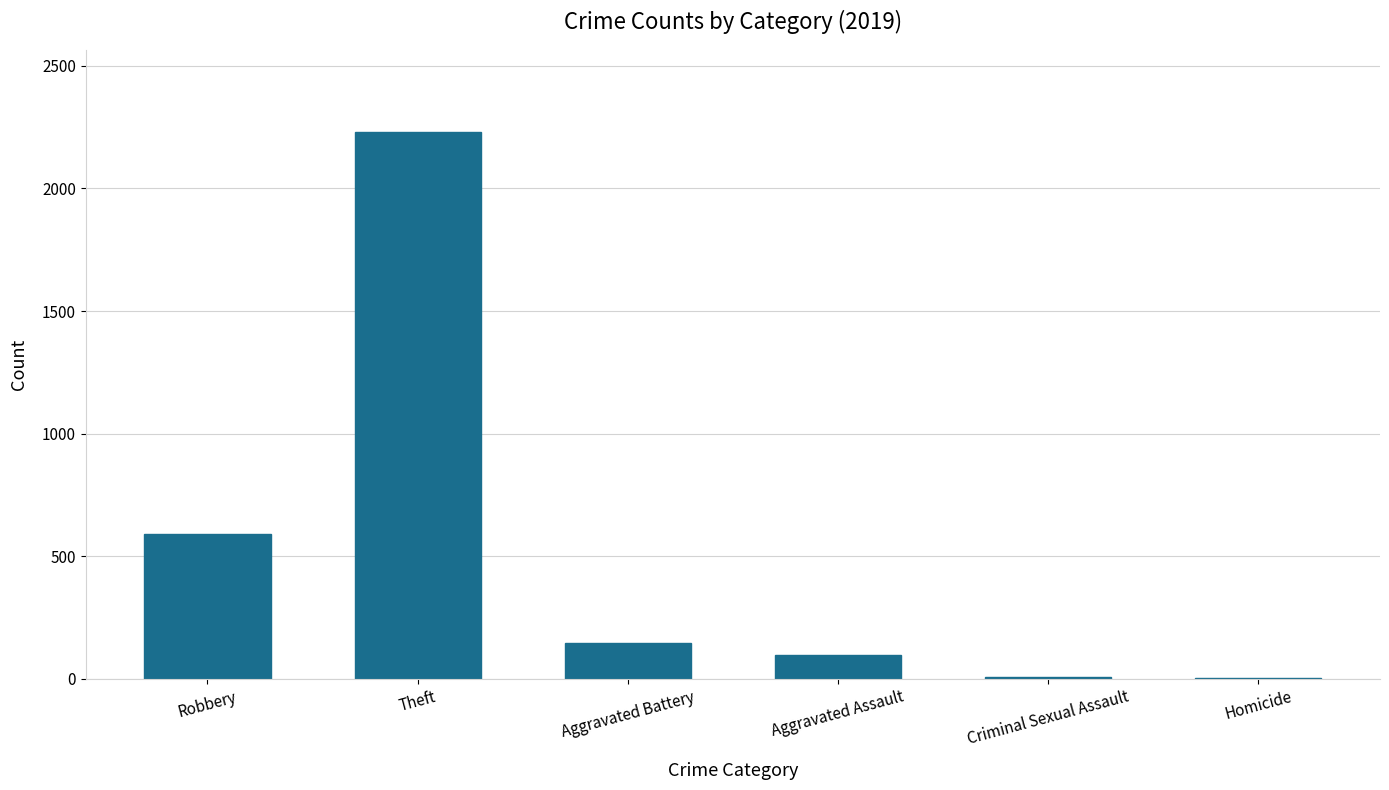

Is it true that the value at Theft is 2230?

True